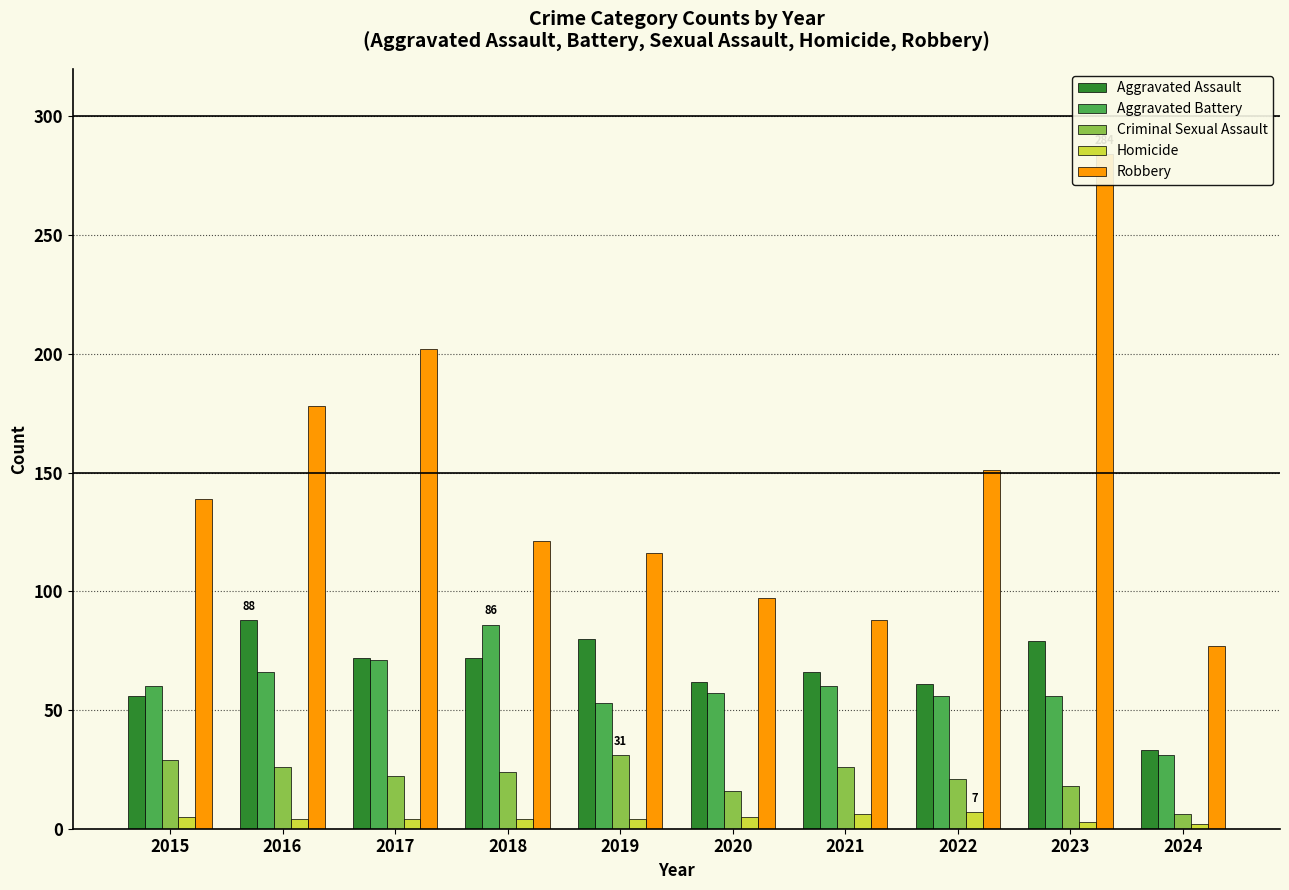

Which series has the widest spread of values?

Robbery